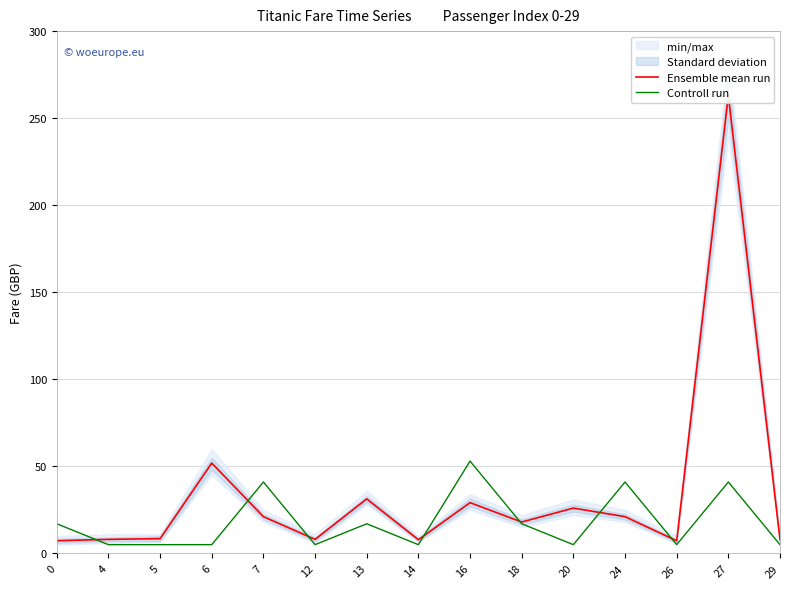

What is the smallest value displayed?

5.0